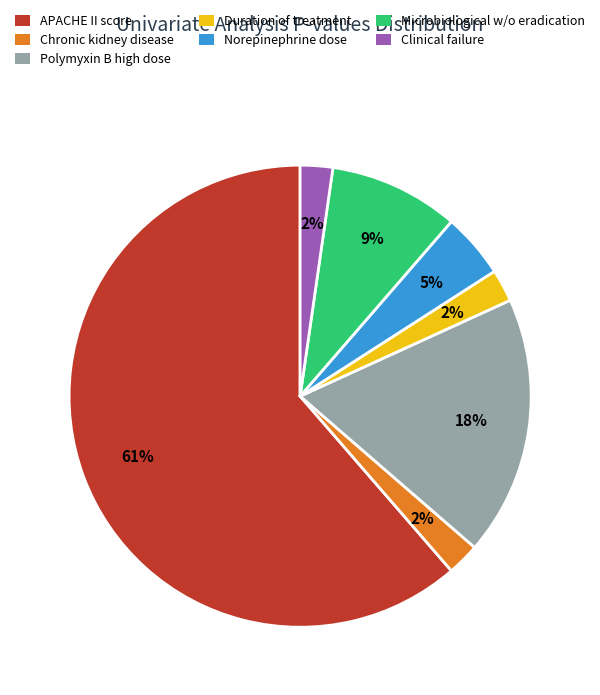

To the nearest percent, what is the average slice percentage?

14%